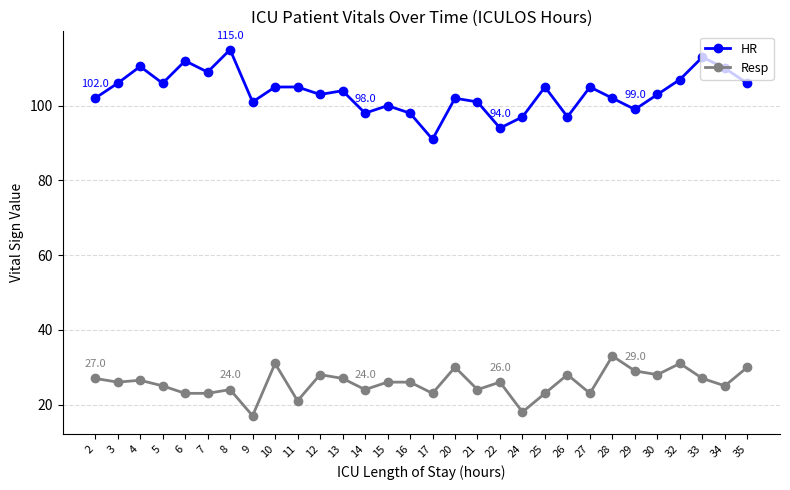

At which category does the chart reach its peak across all series?

8